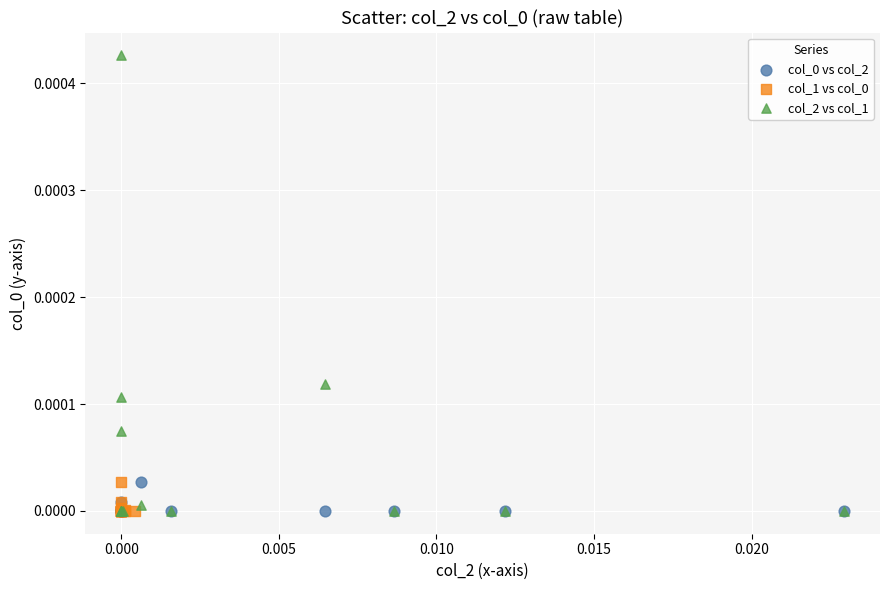

Which series has the largest Y range (max minus min)?

col_2 vs col_1